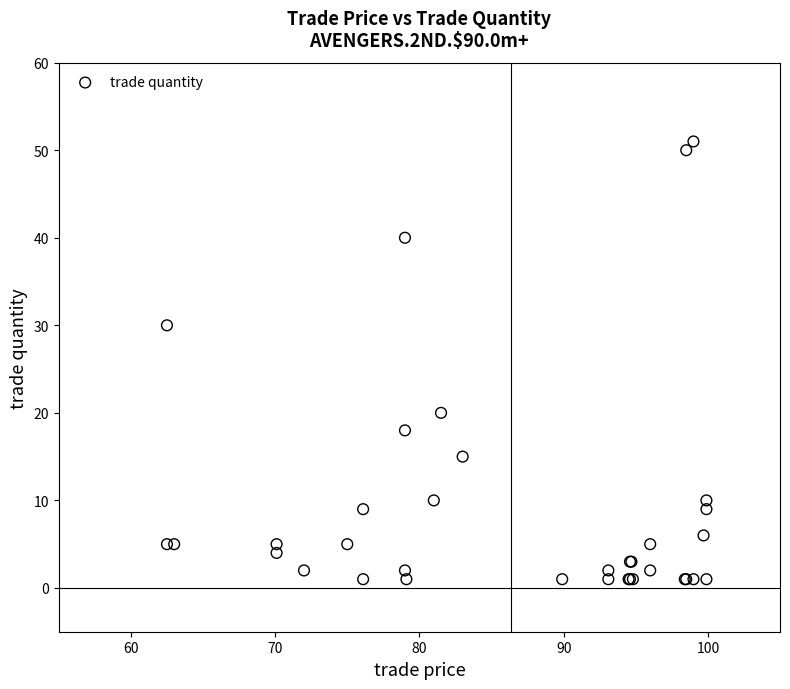

What Y value in the scatter plot is closest to 26?

30